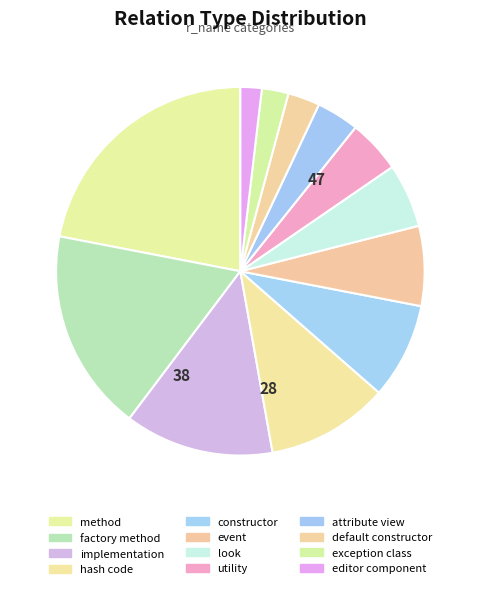

Combined, do utility and exception class account for over 50%?

No